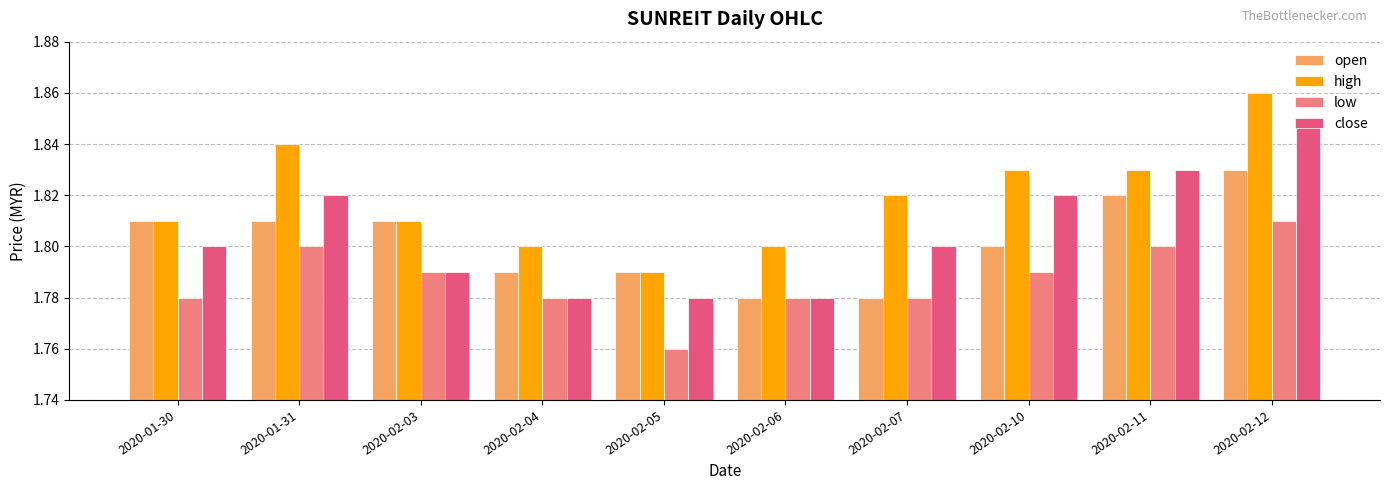

The value of high at 2020-01-30 is 2.9. True or false?

False